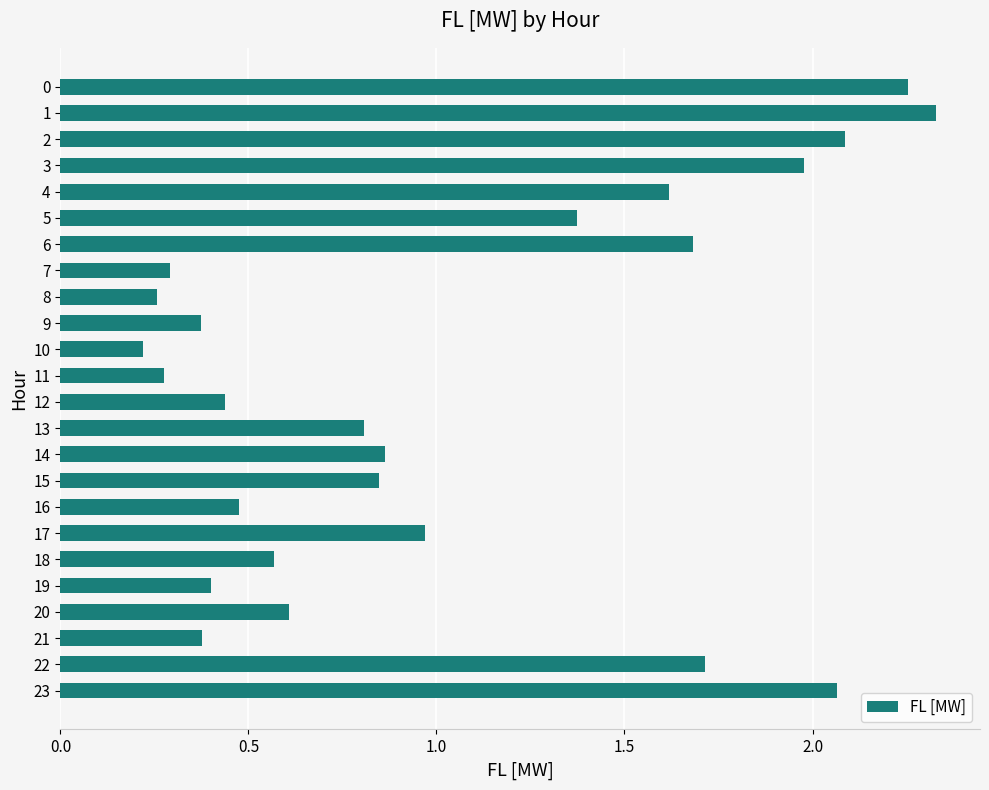

What is the difference between the values at 14 and 9?

0.5